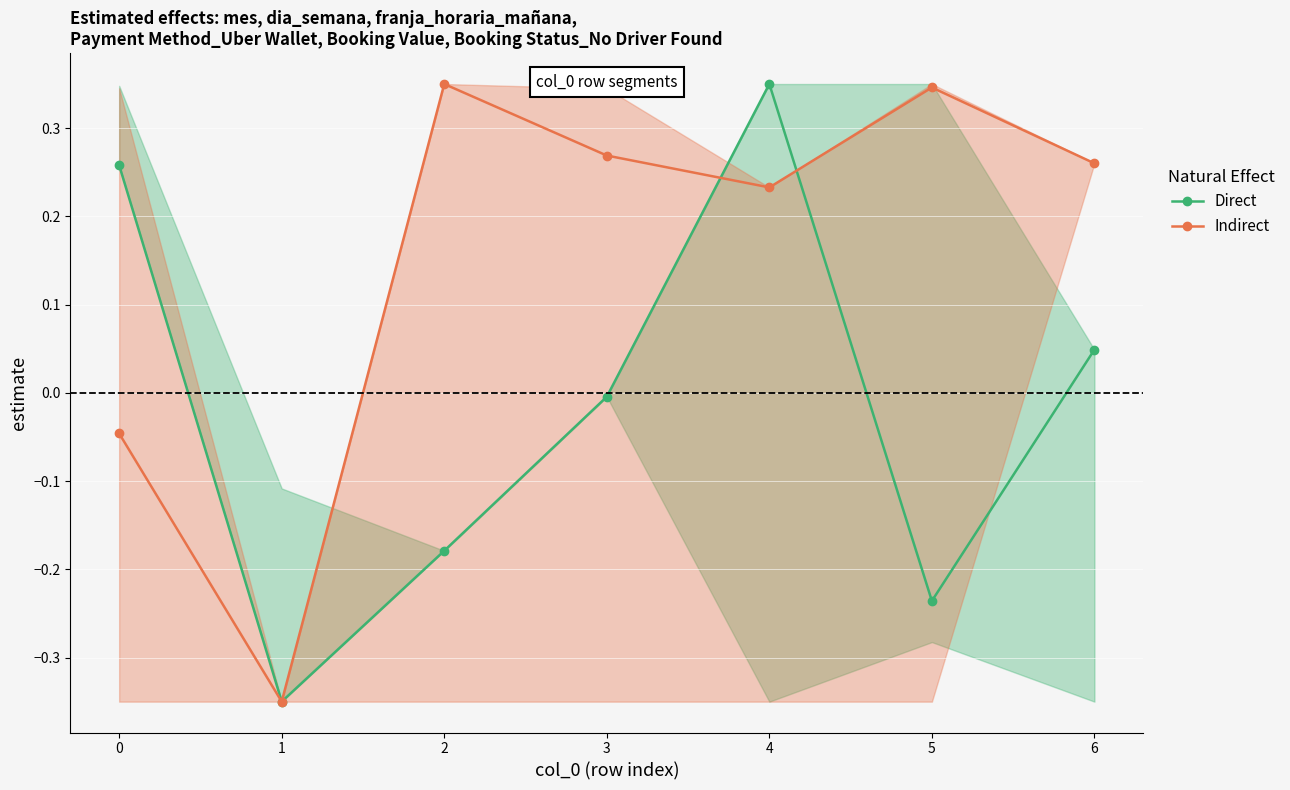

Between which two adjacent categories do Direct and Indirect first intersect?

3 and 4